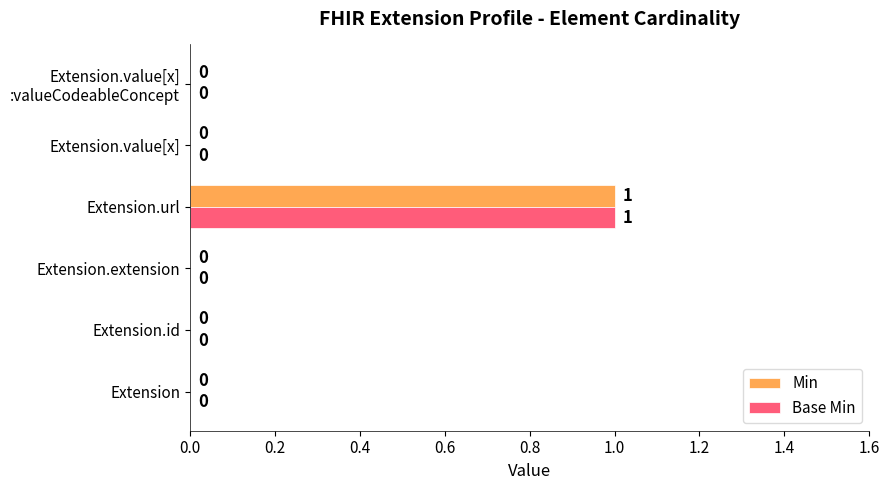

How many values in Base Min are above zero?

1